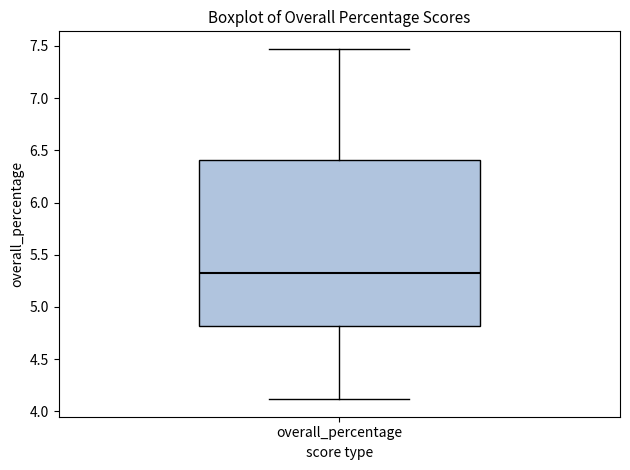

Where does the upper whisker of the box for overall_percentage end on the y-axis? The values are not printed on the chart, so give them approximately, as read against the axis.

7.45